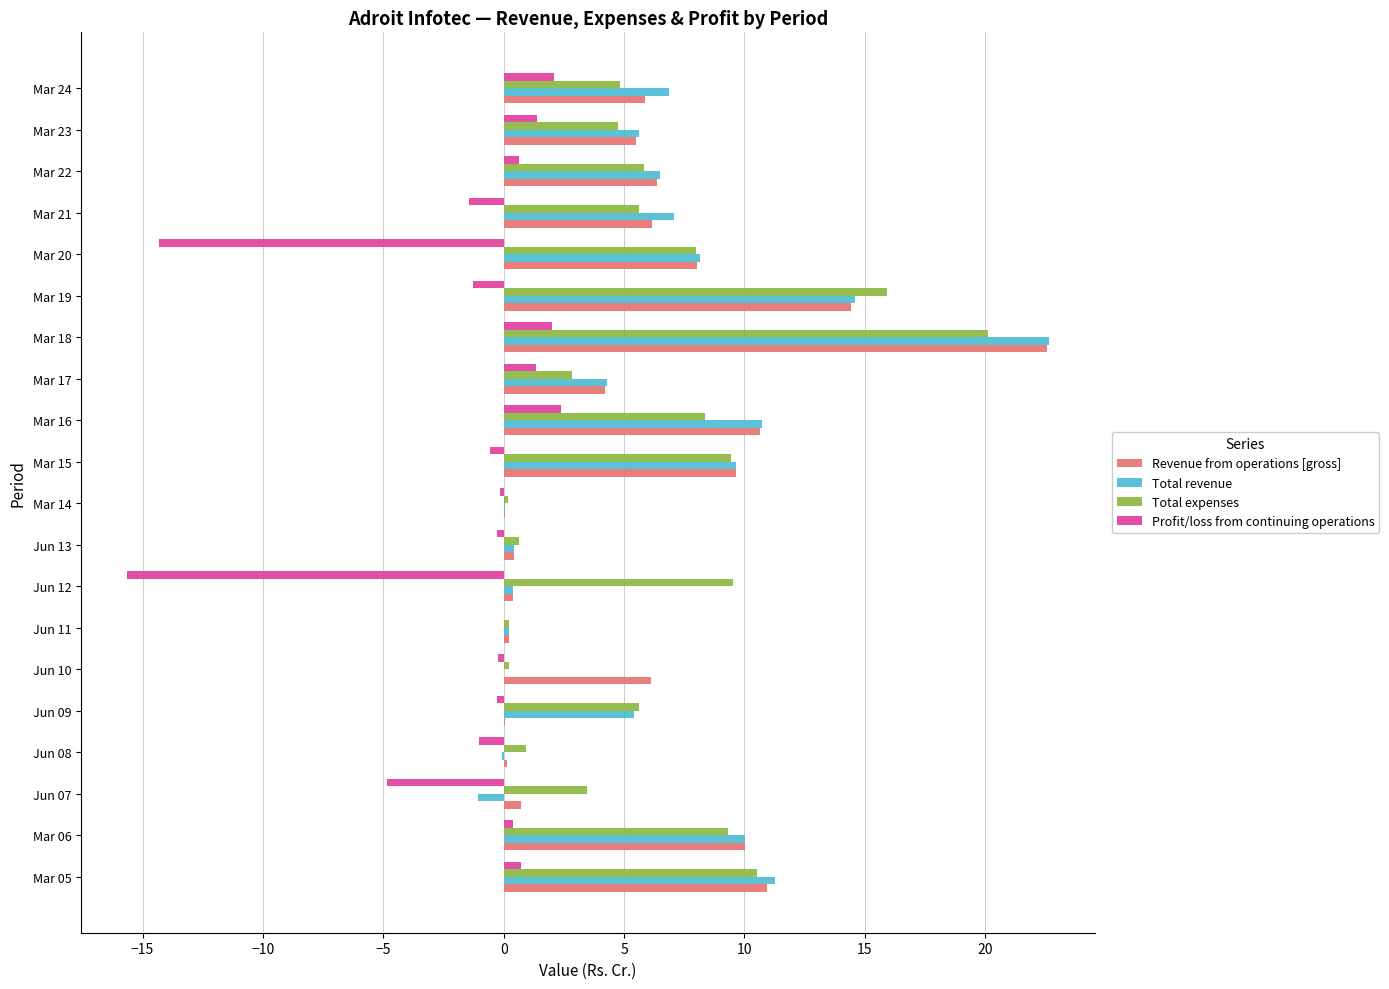

At which category is the sum across all series the highest?

Mar 18